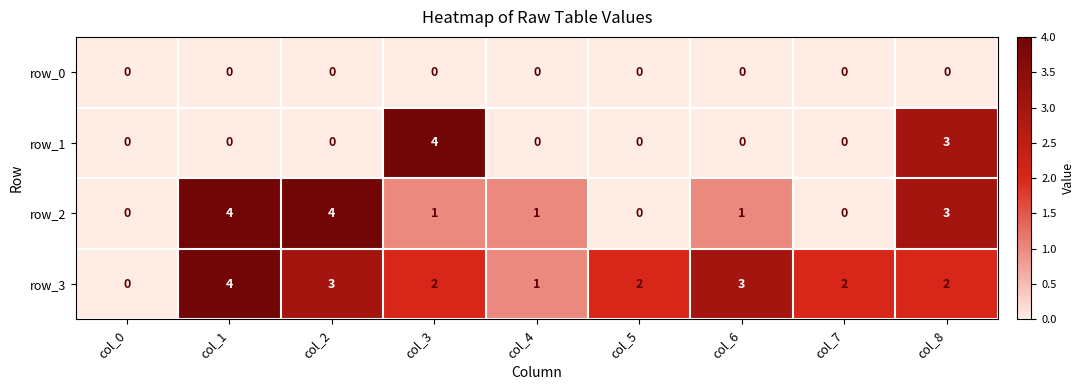

What is the sum of the row_2 values at col_8 and col_3?

4